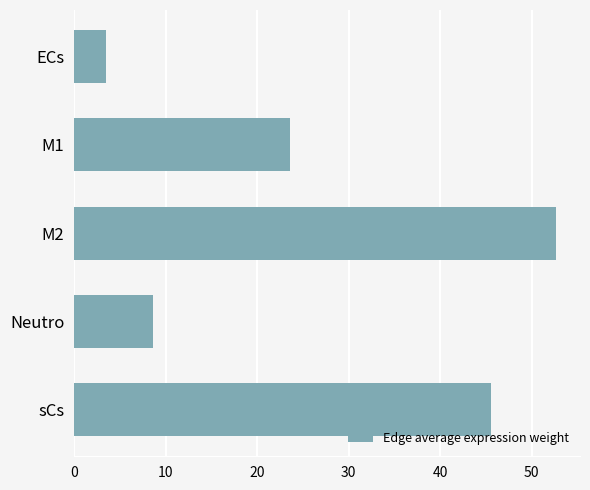

List the labels in order of value, largest first.

M2, sCs, M1, Neutro, ECs